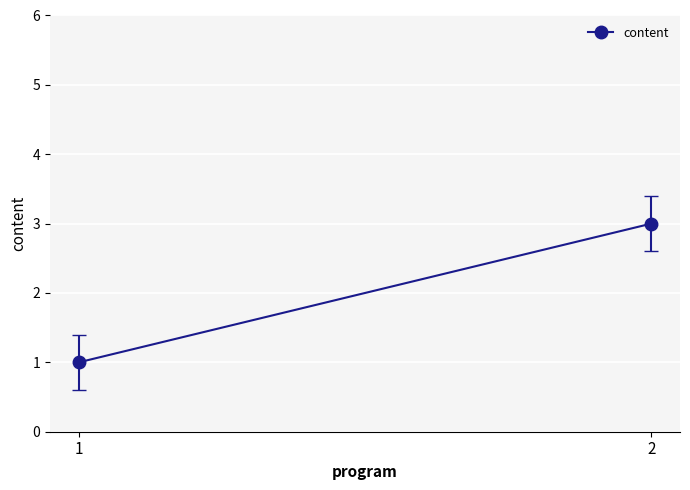

What is the average value?

2